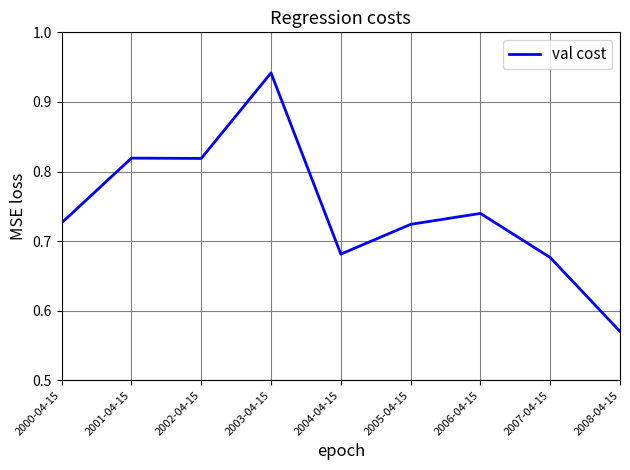

The value at 2001-04-15 is 0.6. True or false?

False